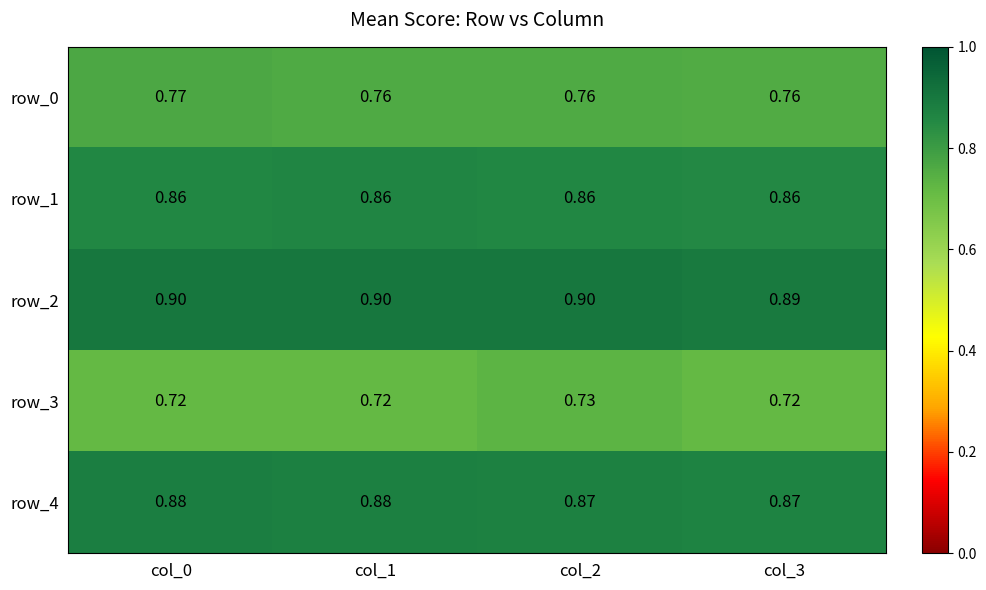

List the series in order of their peak value, lowest first.

row_3, row_0, row_1, row_4, row_2